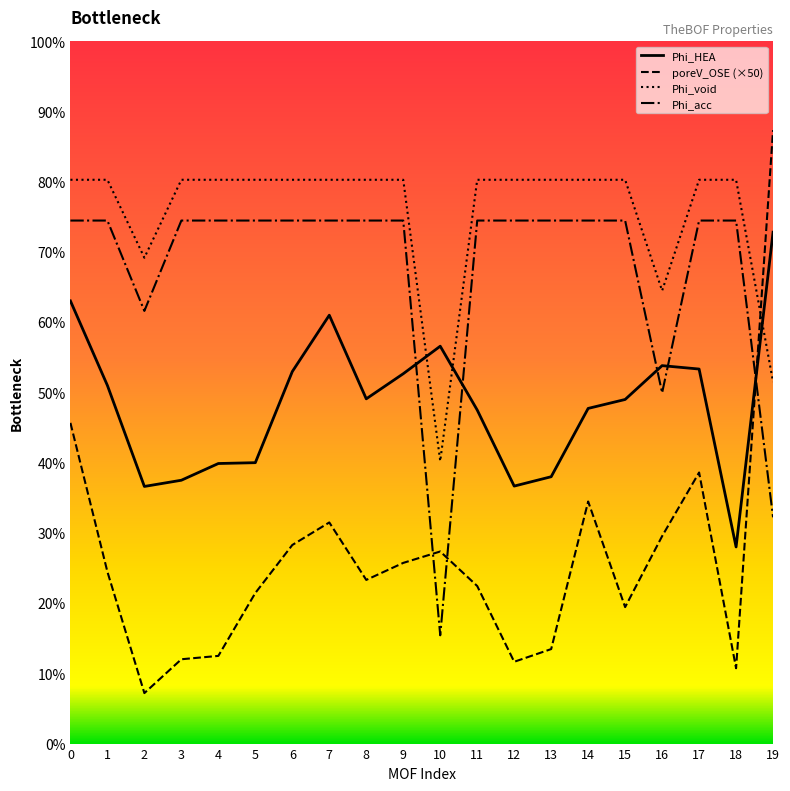

Which category has the lowest value in the Phi_void series?

10